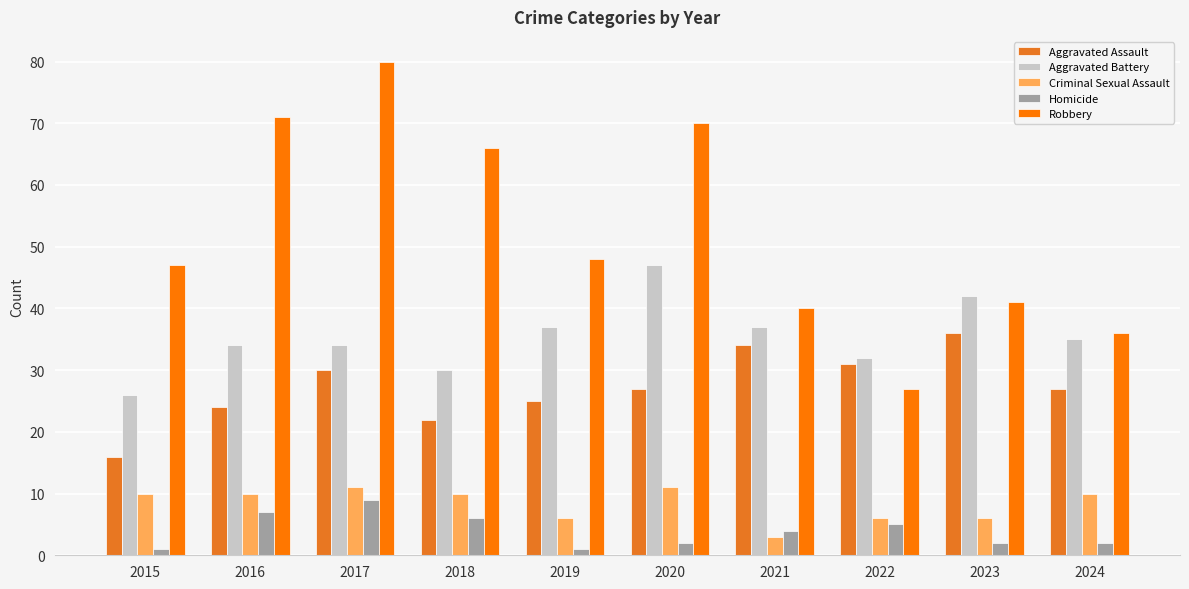

What is the minimum value for Aggravated Assault?

16